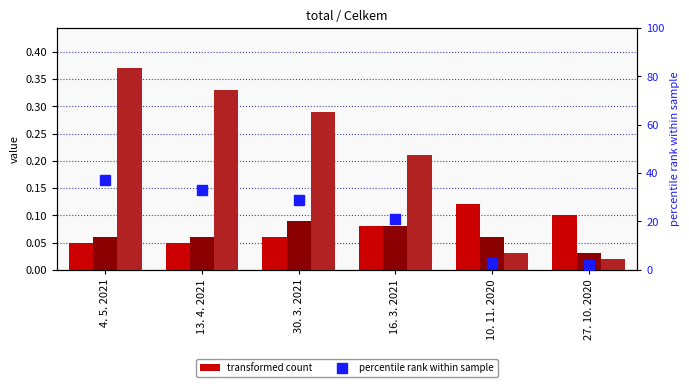

What is the difference between the highest and lowest values at 27. 10. 2020?

2.0